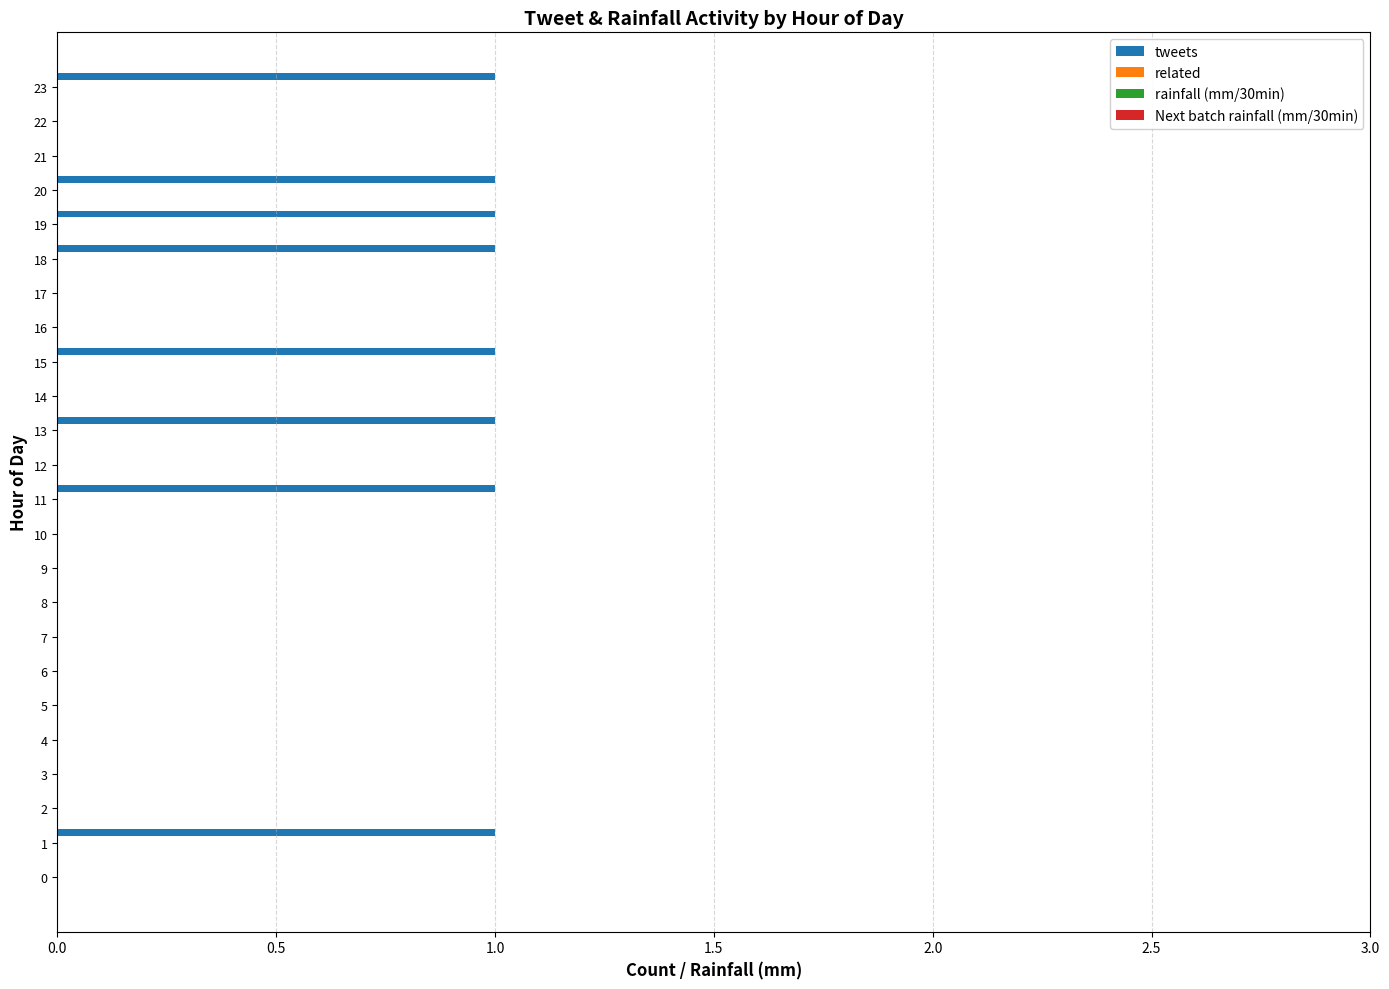

What is the sum of all values?

8